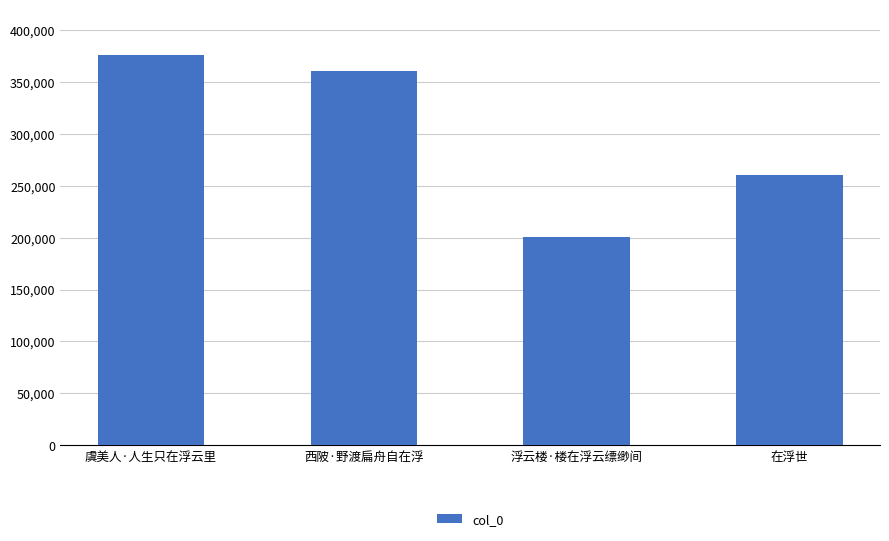

List the labels in order of value, largest first.

虞美人·人生只在浮云里, 西陂·野渡扁舟自在浮, 在浮世, 浮云楼·楼在浮云缥缈间